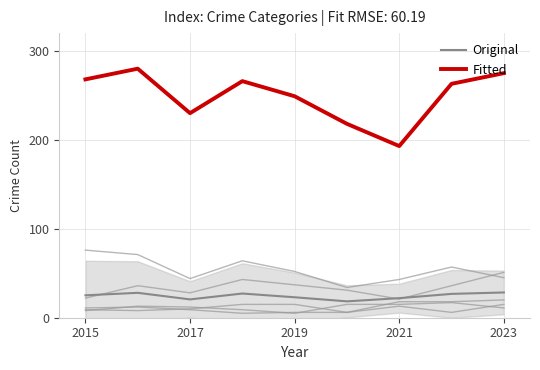

True or false: Original and Fitted intersect in this chart.

False